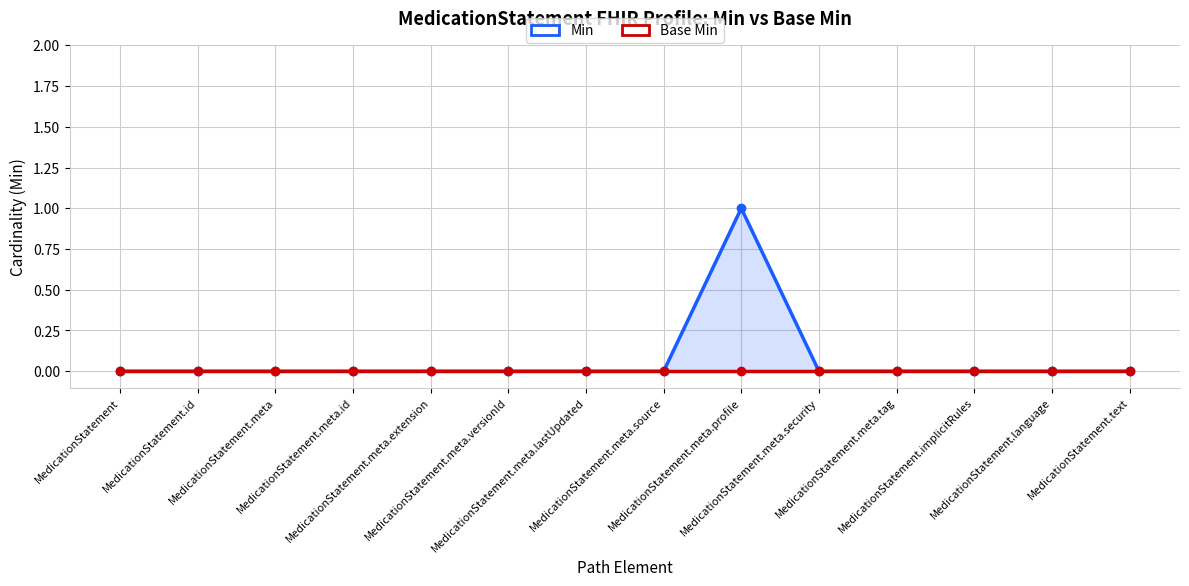

What is the label of the 10th point from the right?

MedicationStatement.meta.extension